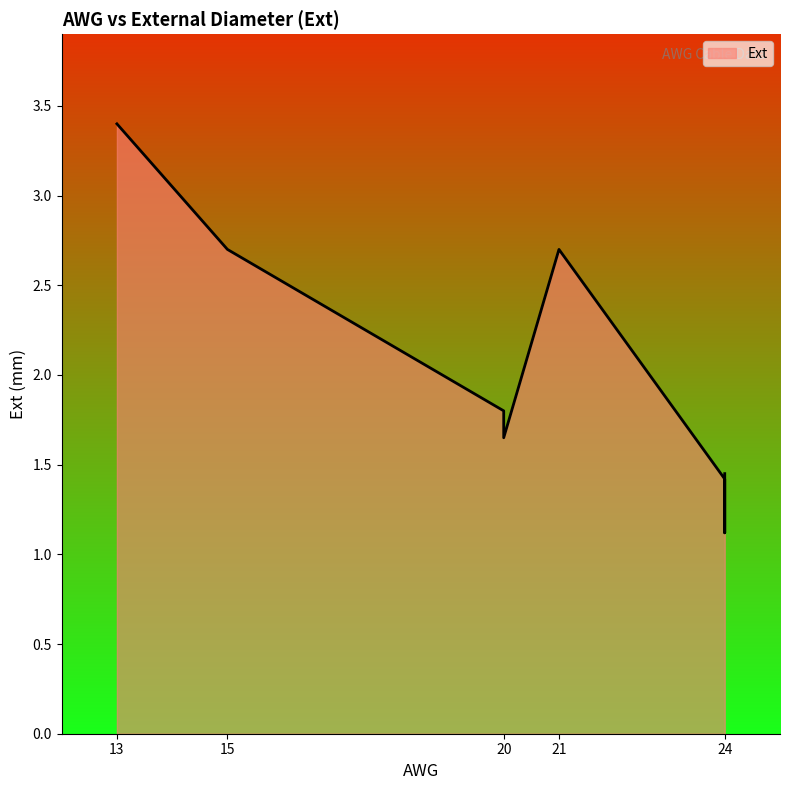

True or false: the data shows 3.4 at 13.

True